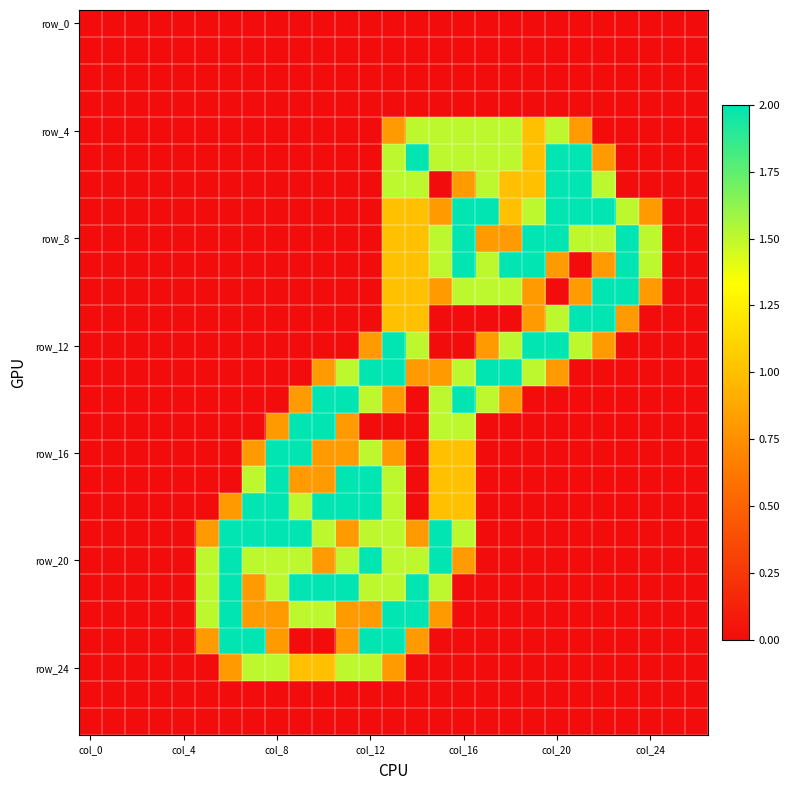

At how many categories does at least one series exceed 0?

20